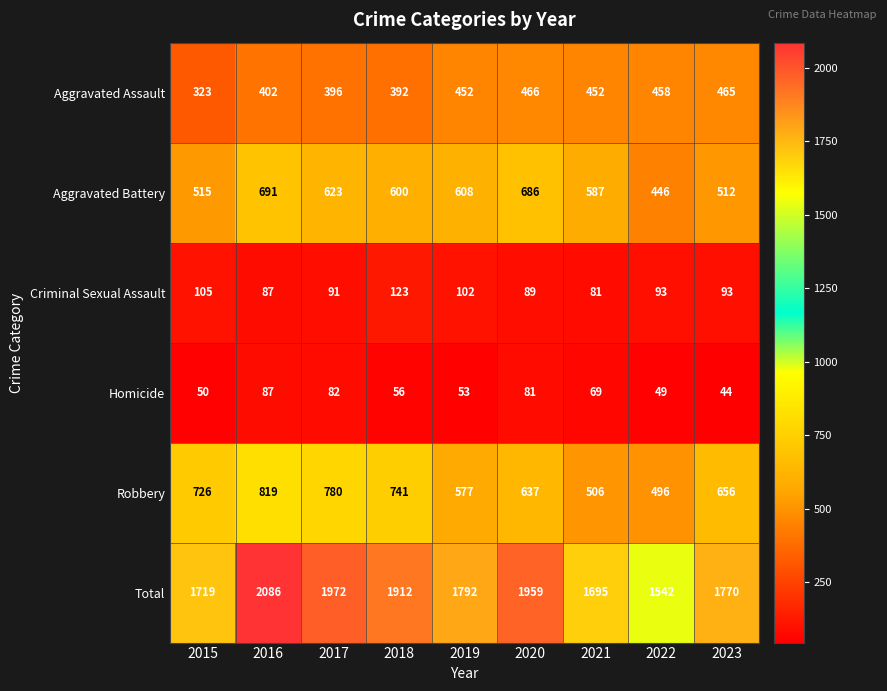

Where does the Homicide series first go above 56?

2016